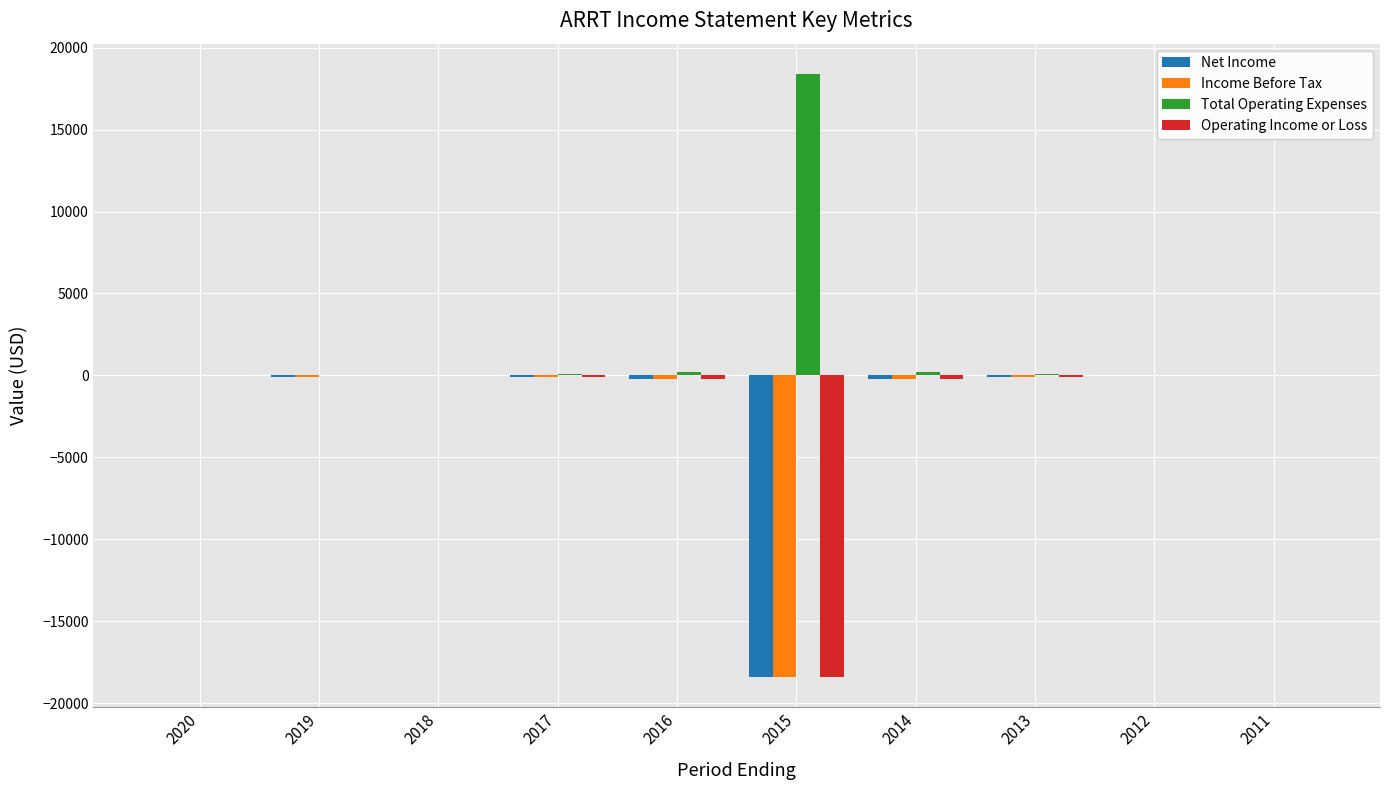

Which series has the largest total across all categories?

Total Operating Expenses